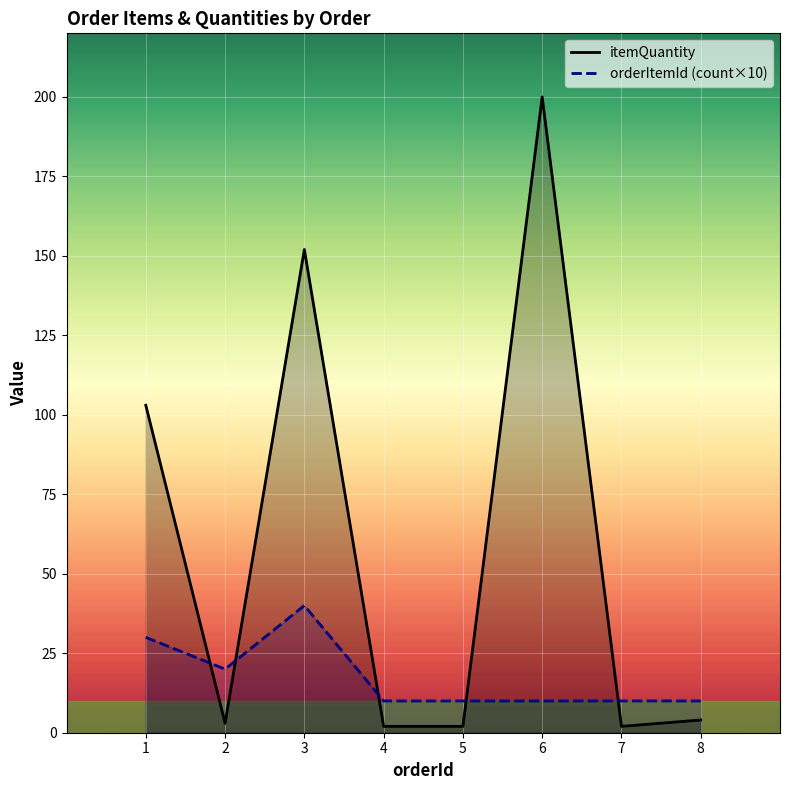

Reading right to left, extract all data points from this chart.

itemQuantity: 4	2	200	2	2	152	3	103
orderItemId (count×10): 10	10	10	10	10	40	20	30